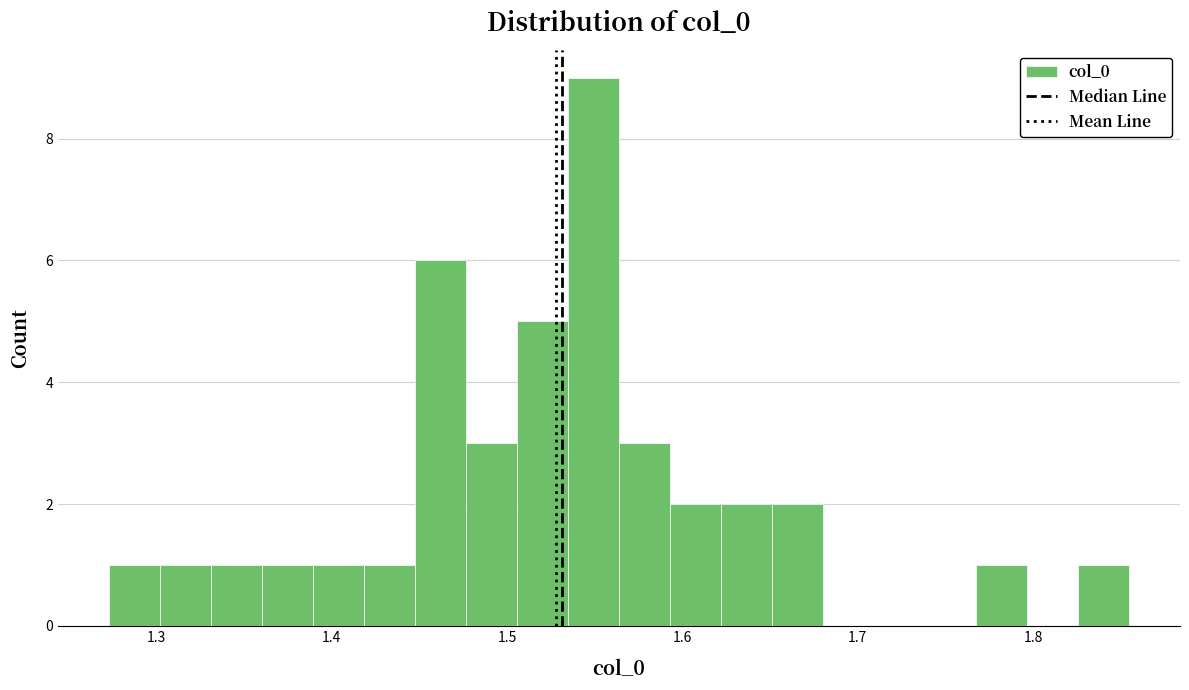

Read against the x-axis, roughly where is the centre of the tallest bar?

1.55